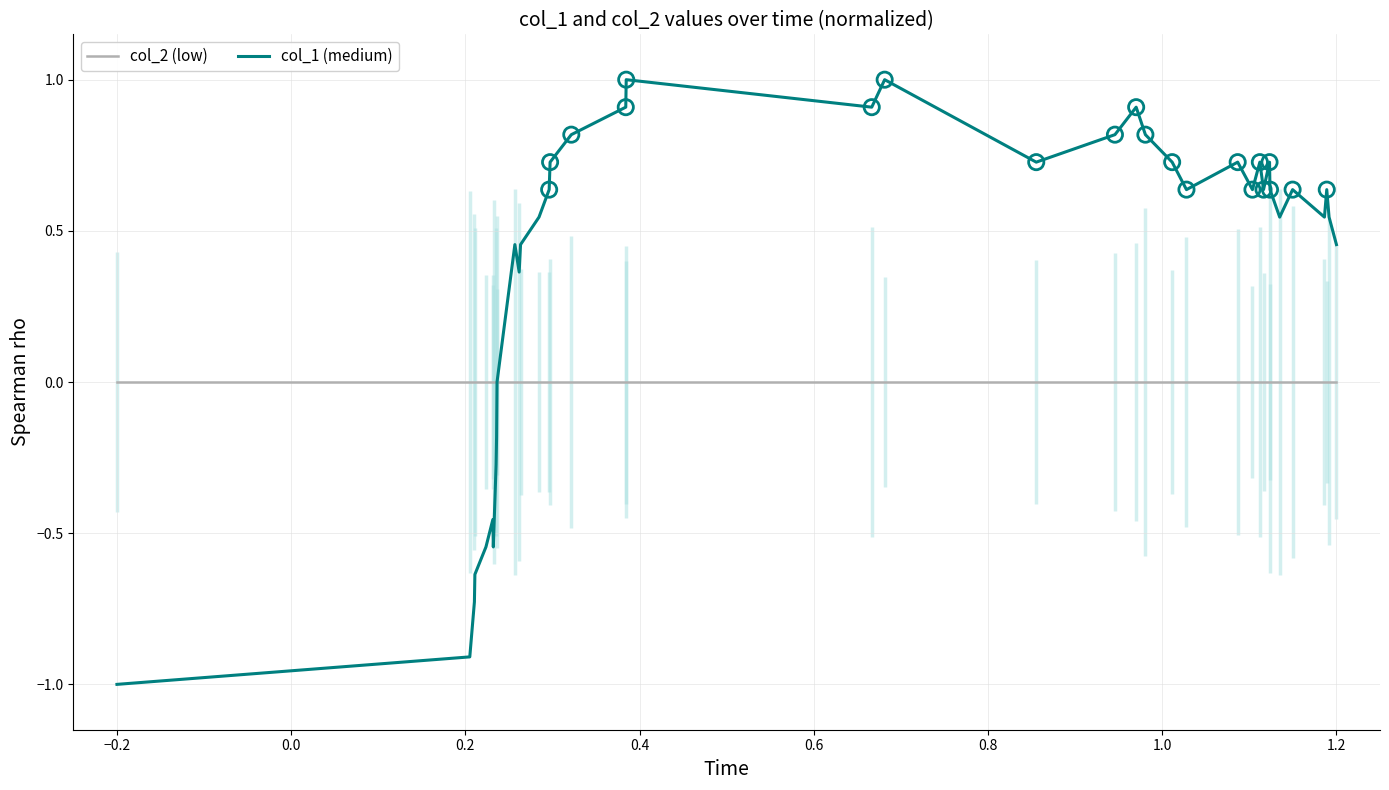

Which series has the widest spread of Y values?

col_1 (medium)